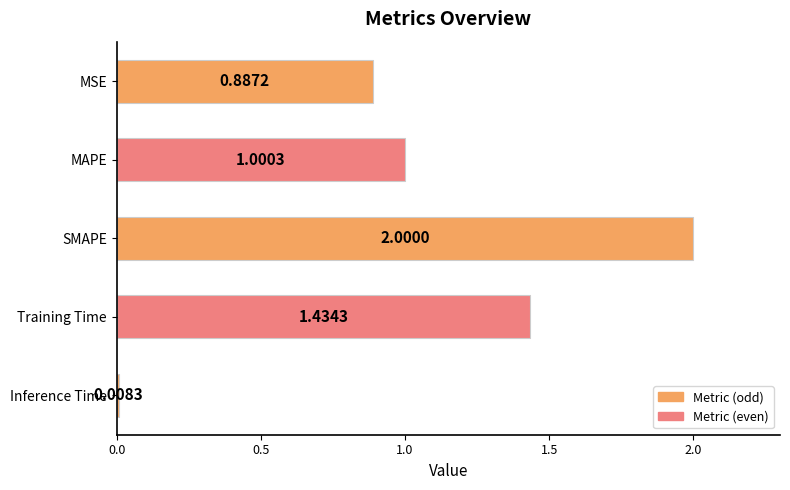

What is the label of the 5th bar from the top?

Inference Time